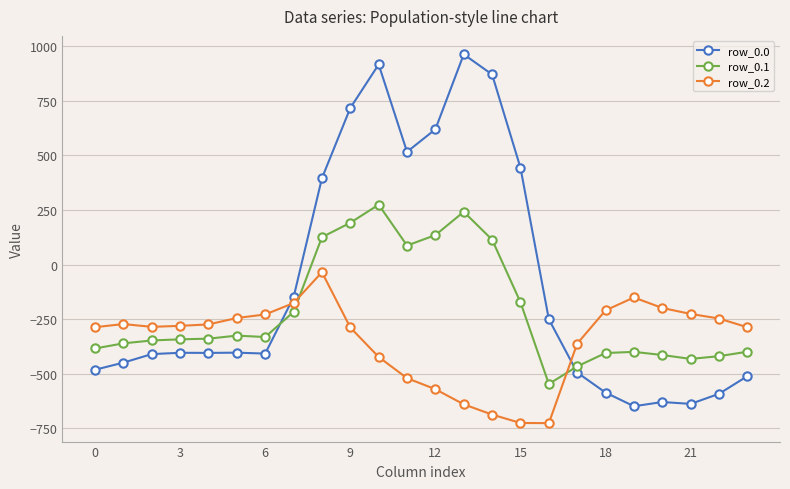

Does the chart have visible grid lines?

Yes